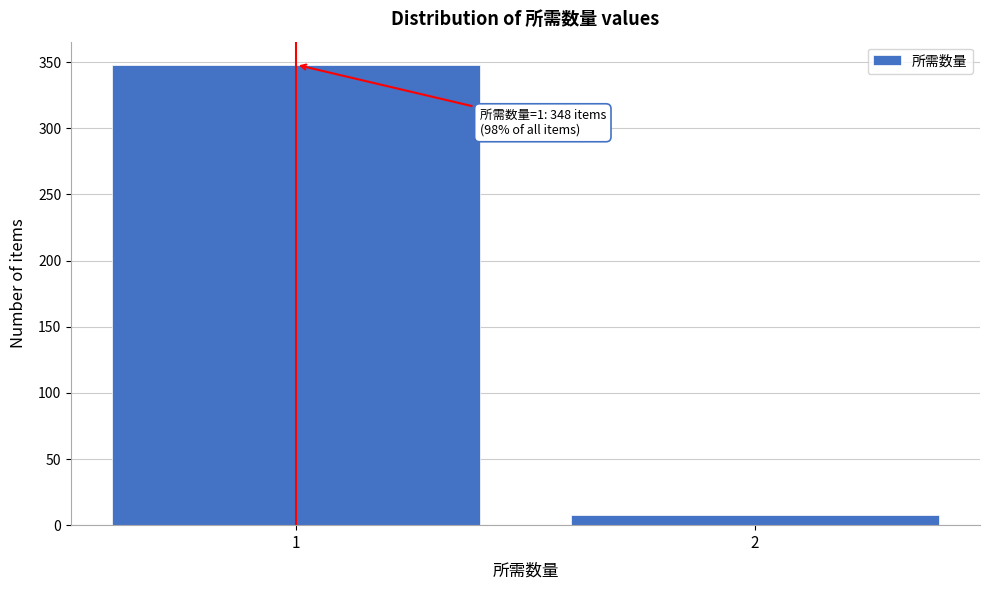

Reading left to right, list all the values displayed in this chart.

1=348	2=8